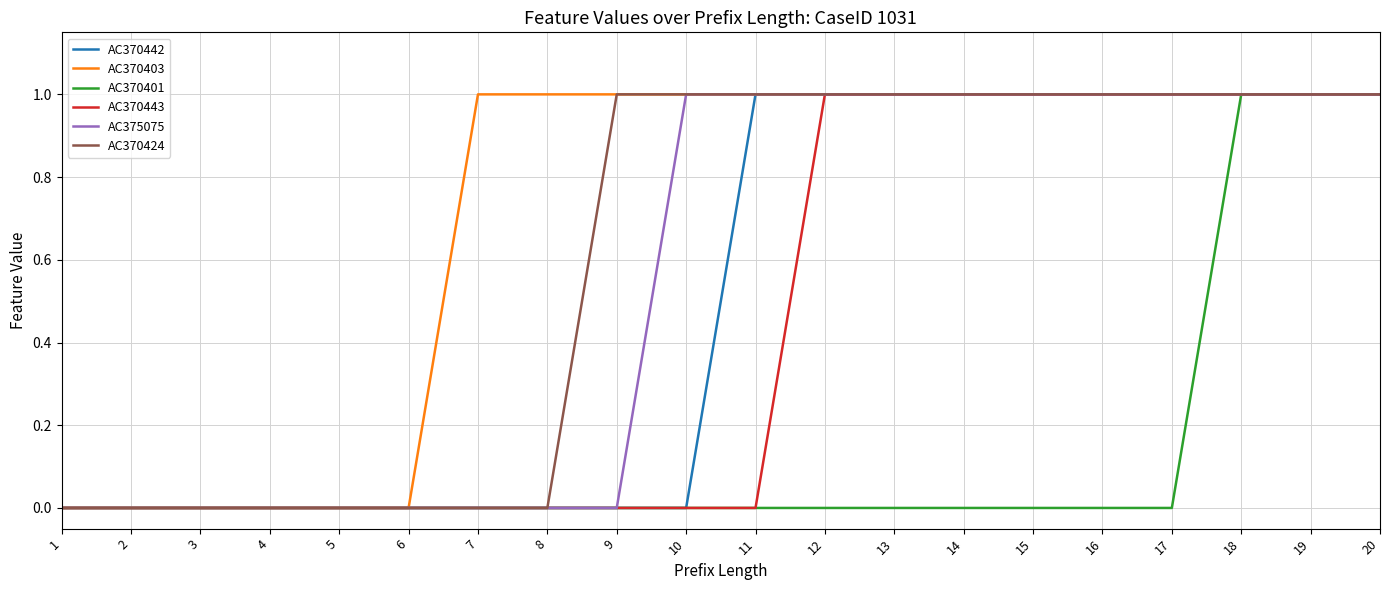

Between 8 and 9, which series saw the biggest shift?

AC370424